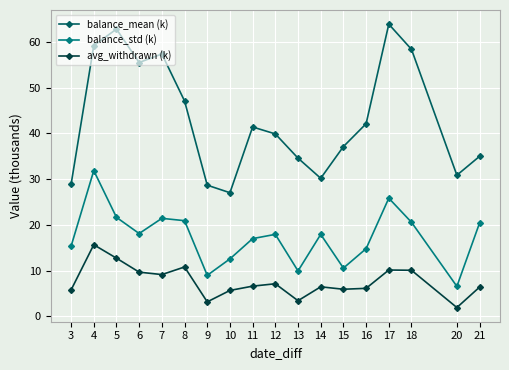

What is the average value of the avg_withdrawn (k) series?

7.6